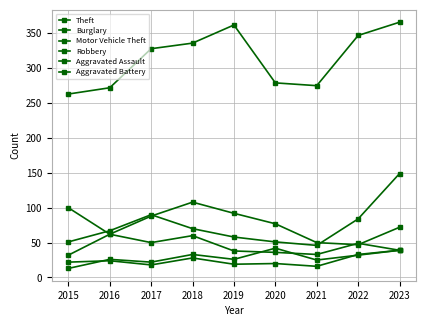

In Motor Vehicle Theft, how many points are higher than both neighbors (excluding endpoints)?

1